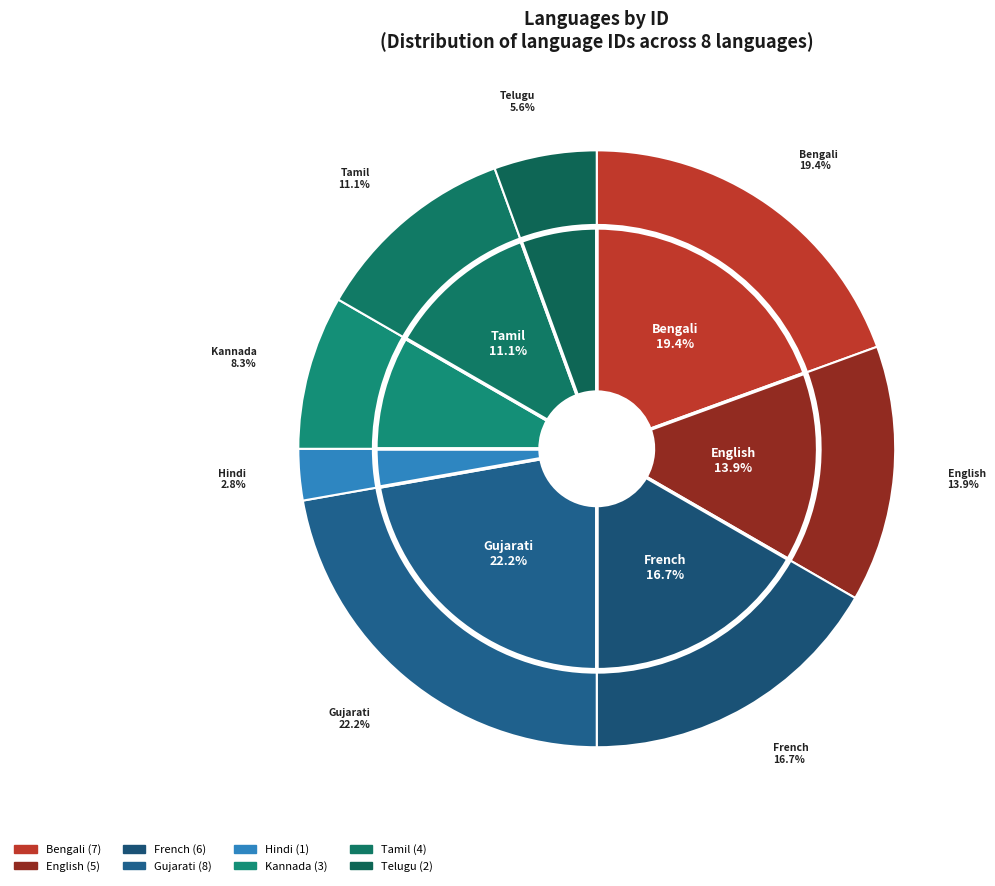

Is there a majority slice in this chart?

No